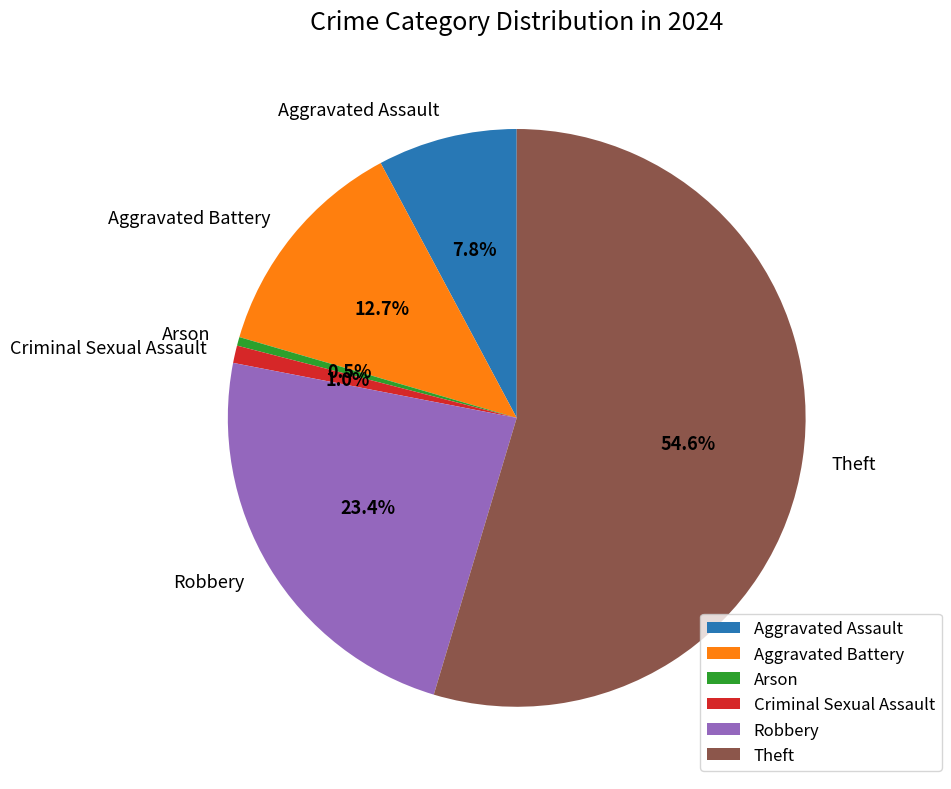

Between Aggravated Battery and Criminal Sexual Assault, which is larger?

Aggravated Battery